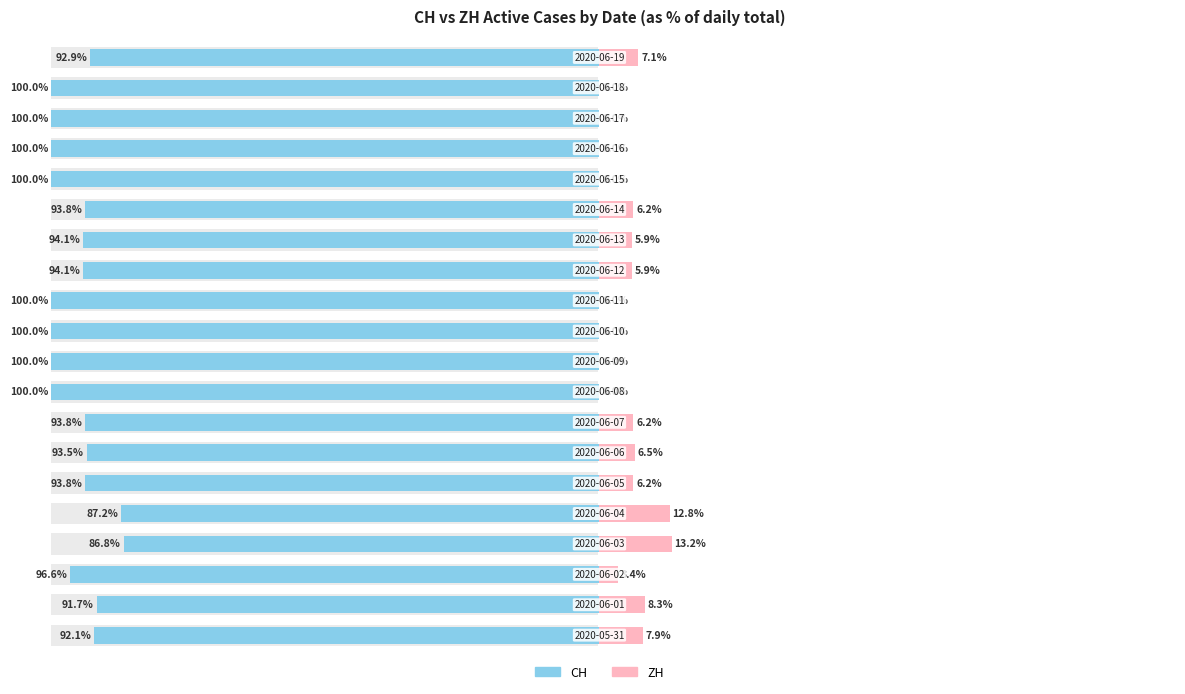

What value does the CH series have at 5?

93.8